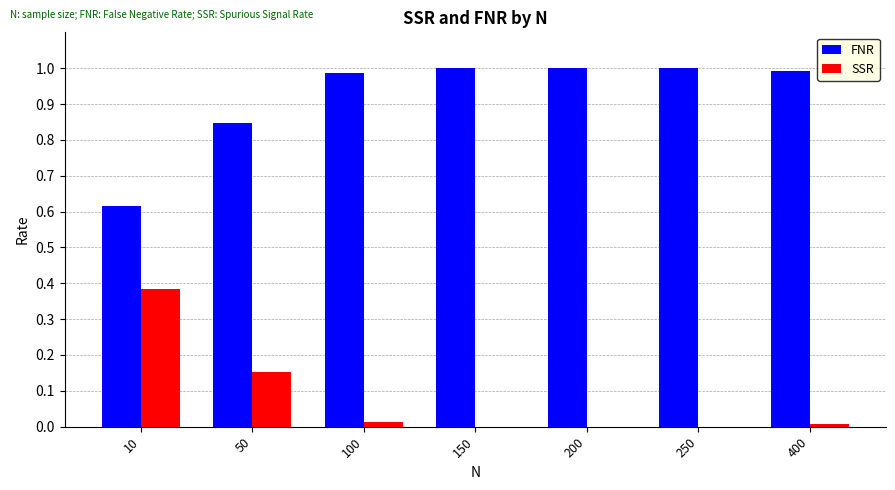

Which series has the largest total across all categories?

FNR